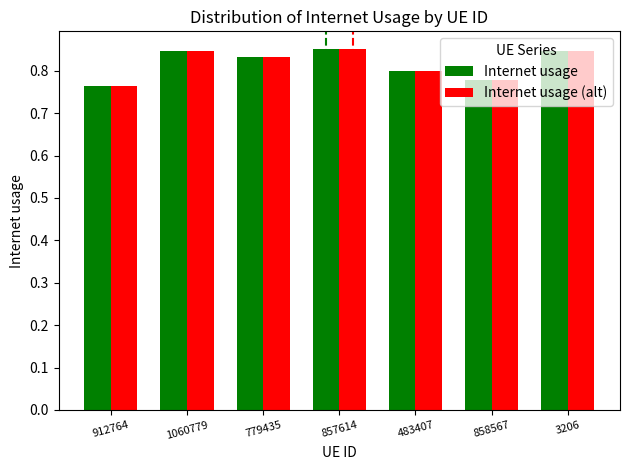

Does the chart contain stacked bars?

No